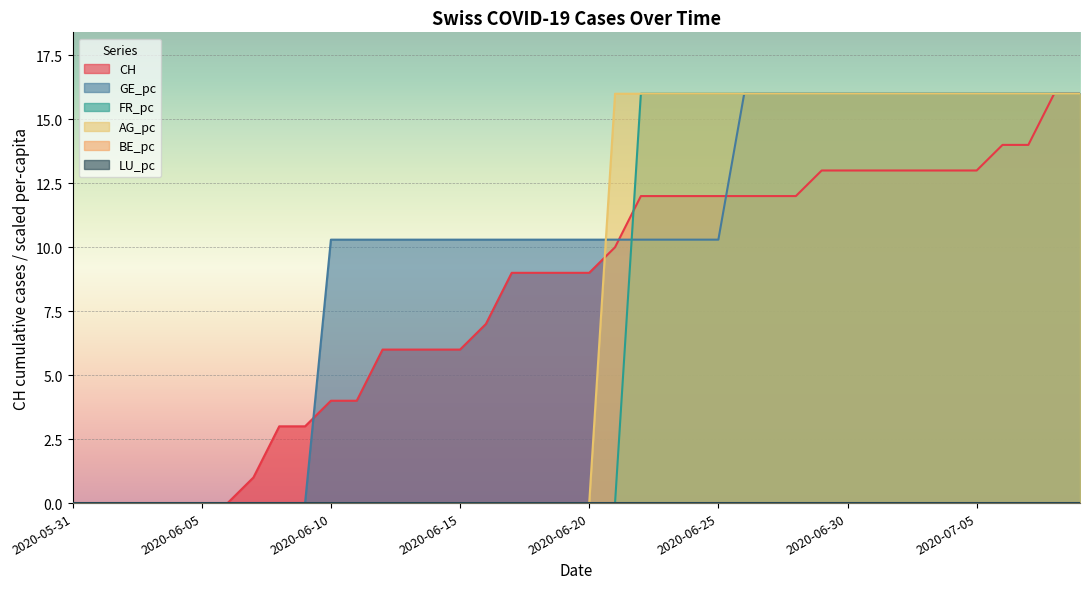

Does the chart display data point markers on the line(s)?

No